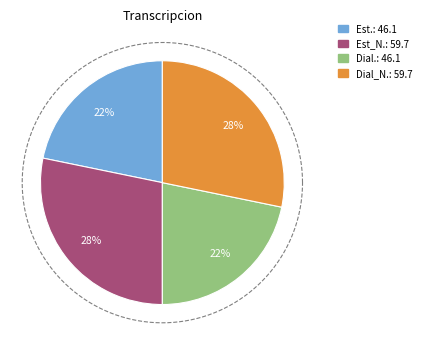

Which slice is the largest?

Estandar_normalizada